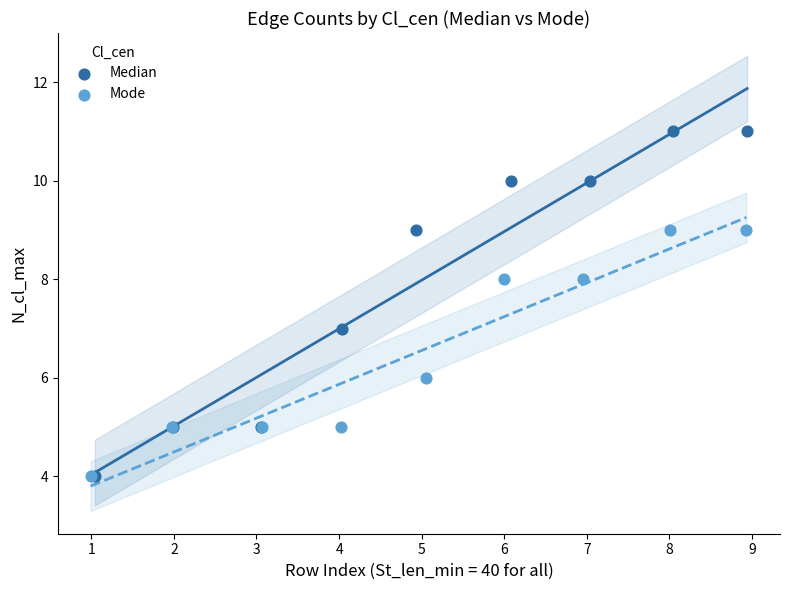

Which series has the largest Y range (max minus min)?

Median